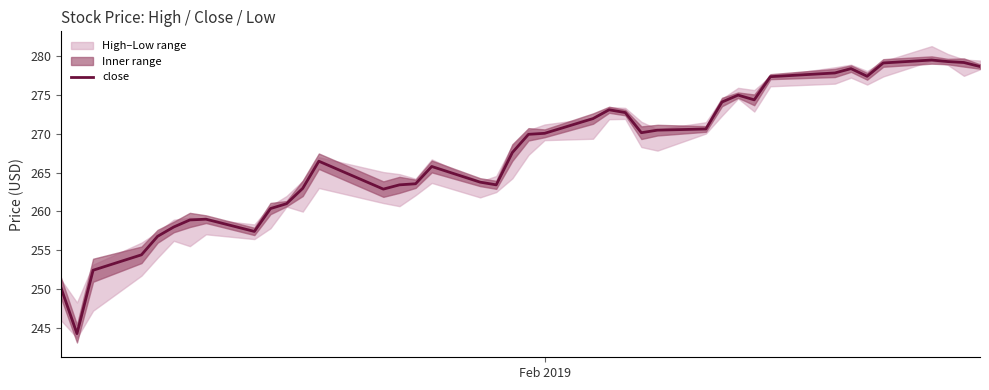

Reading left to right, list all the values displayed in this chart.

250.2	244.2	252.4	254.4	256.8	258.0	258.9	259.0	257.4	260.4	261.0	263.0	266.5	262.9	263.4	263.5	265.8	263.8	263.4	267.6	269.9	270.1	272.0	273.1	272.7	270.1	270.5	270.6	274.1	275.0	274.4	277.4	277.9	278.4	277.4	279.1	279.5	279.3	279.2	278.7